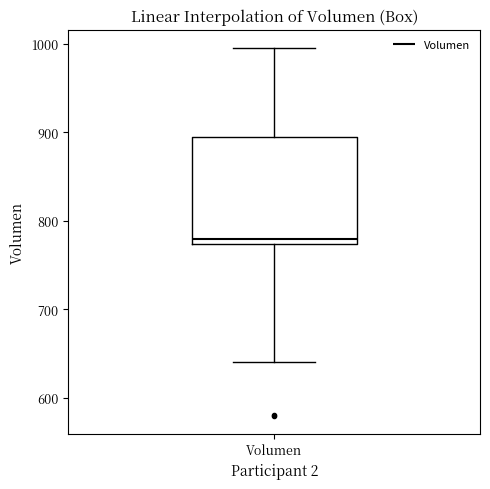

Read this box plot against the y-axis: the position of the median line, the range covered by the box, and the ends of both whiskers. The values are not printed on the chart, so give them approximately, as read against the axis.

median 780, box 770 to 890, whiskers 640 to 1000